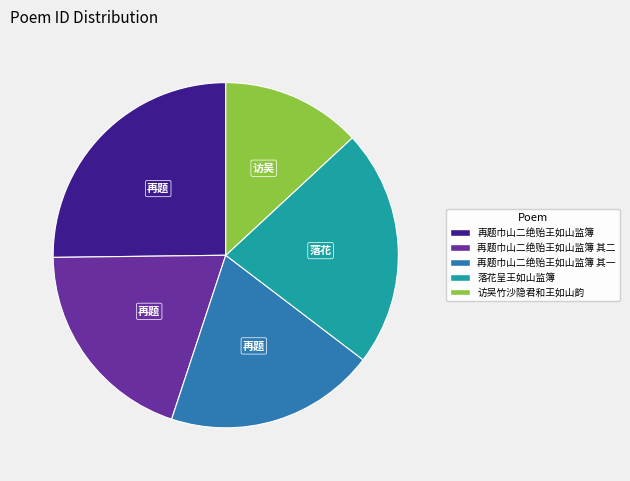

Which category has the biggest portion of the pie?

再题巾山二绝贻王如山监簿